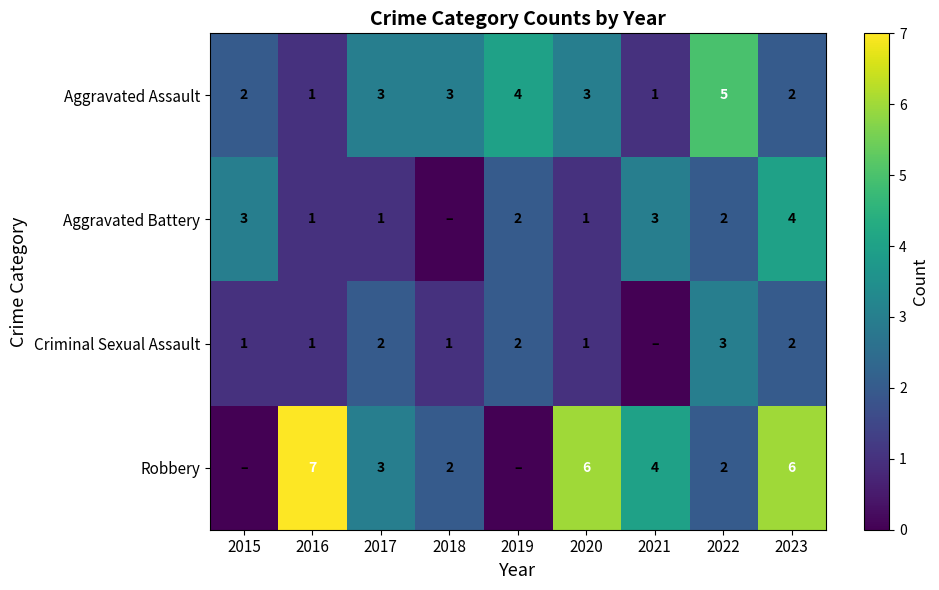

What is the sum of the Criminal Sexual Assault values at 2017 and 2018?

3